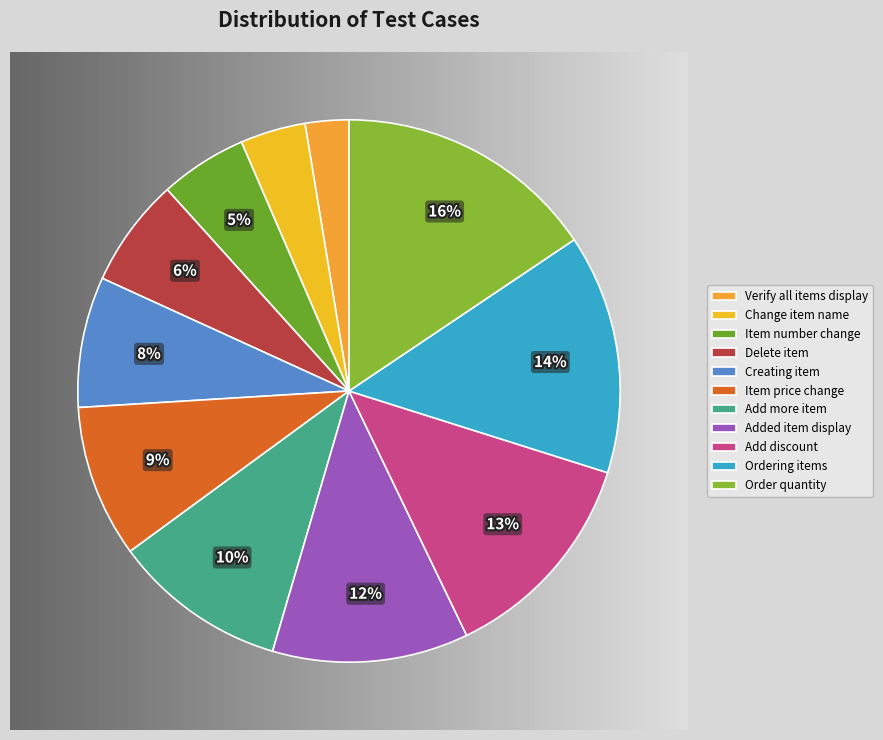

What percentage is the Verify added item display slice, to the nearest percent?

12%